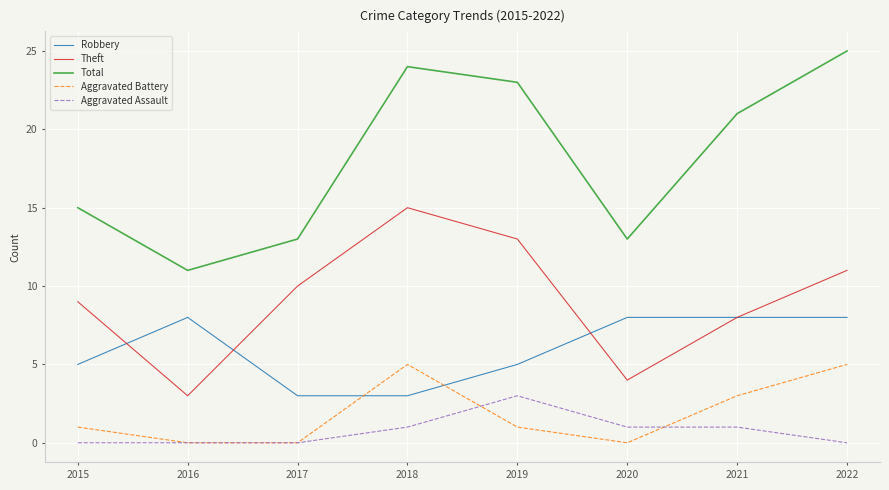

True or false: Robbery and Aggravated Assault intersect in this chart.

False